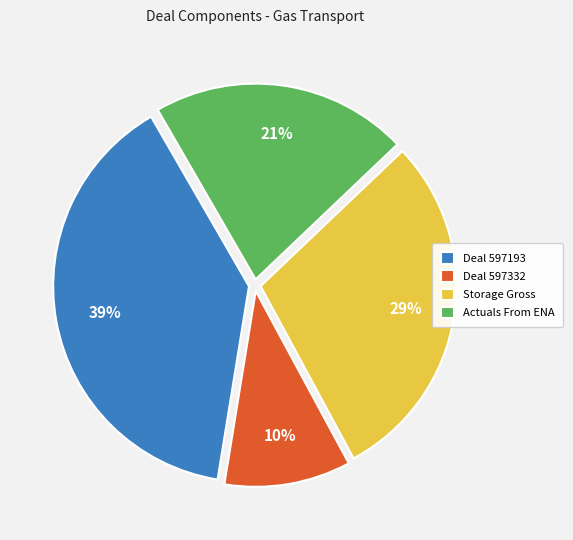

To the nearest percent, what is the difference between the Deal 597332 and Actuals From ENA slice percentages?

11%